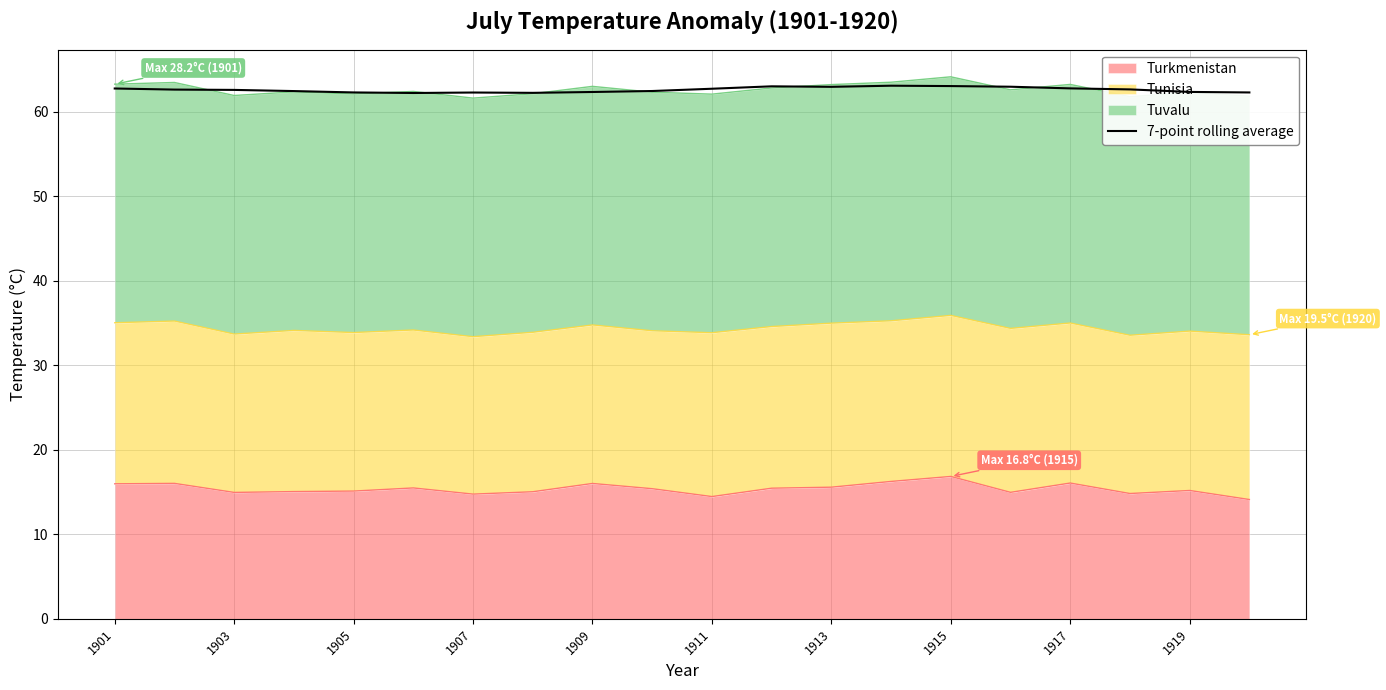

Does the chart display data point markers on the line(s)?

No